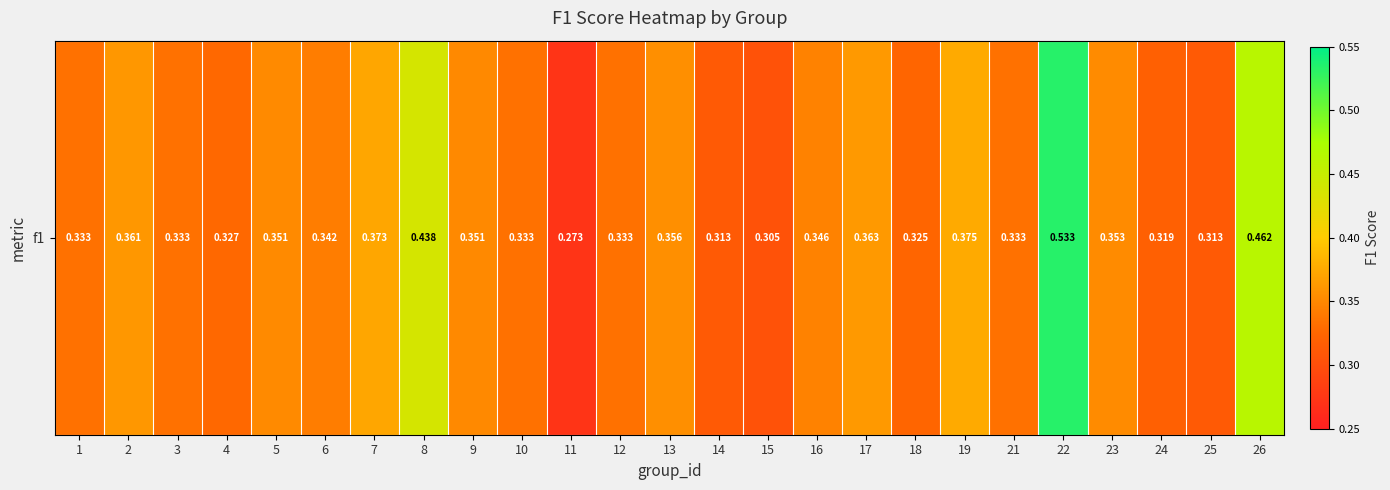

How many distinct data groups are displayed?

1